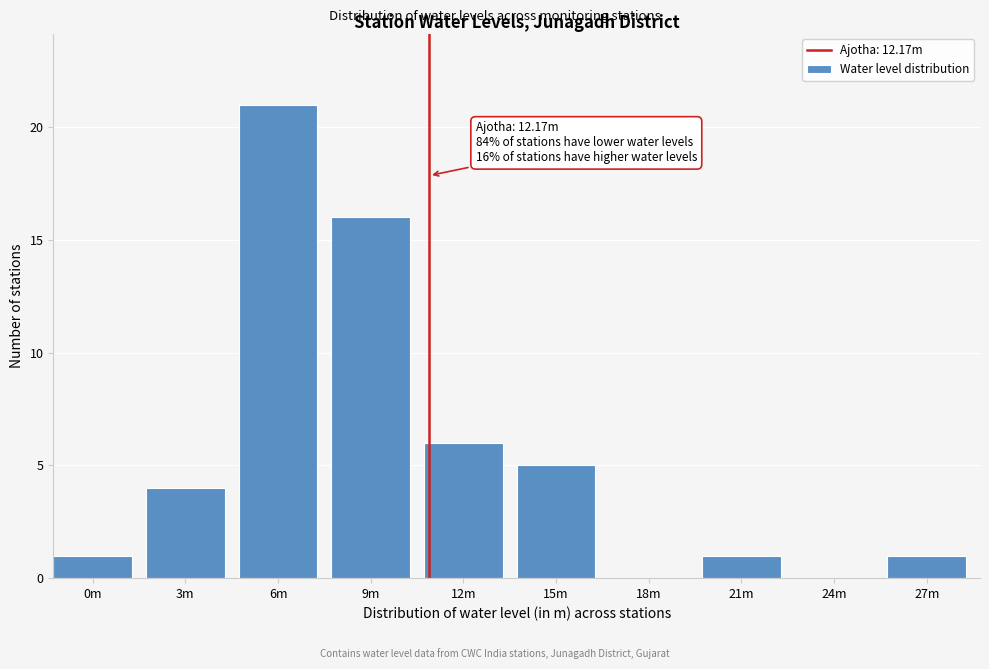

Reading left to right, transcribe all the data shown in this chart.

0m=1	3m=4	6m=21	9m=16	12m=6	15m=5	18m=0	21m=1	24m=0	27m=1